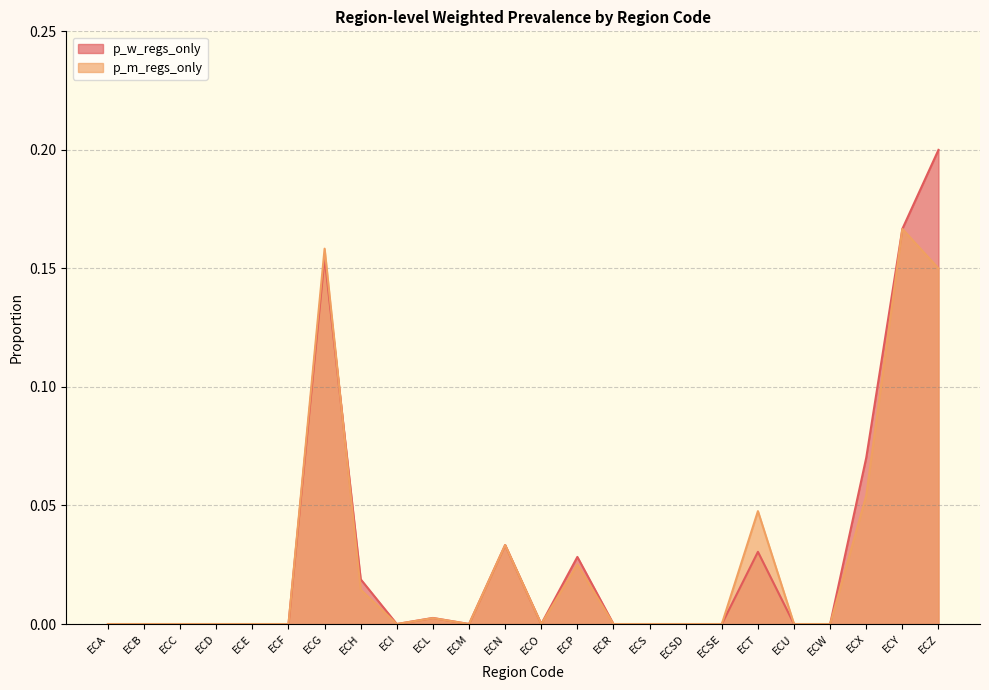

Reading left to right, what are all the values shown in this chart?

p_w_regs_only: 0.0	0.0	0.0	0.0	0.0	0.0	0.2	0.0	0.0	0.0	0.0	0.0	0.0	0.0	0.0	0.0	0.0	0.0	0.0	0.0	0.0	0.1	0.2	0.2
p_m_regs_only: 0.0	0.0	0.0	0.0	0.0	0.0	0.2	0.0	0.0	0.0	0.0	0.0	0.0	0.0	0.0	0.0	0.0	0.0	0.0	0.0	0.0	0.1	0.2	0.1